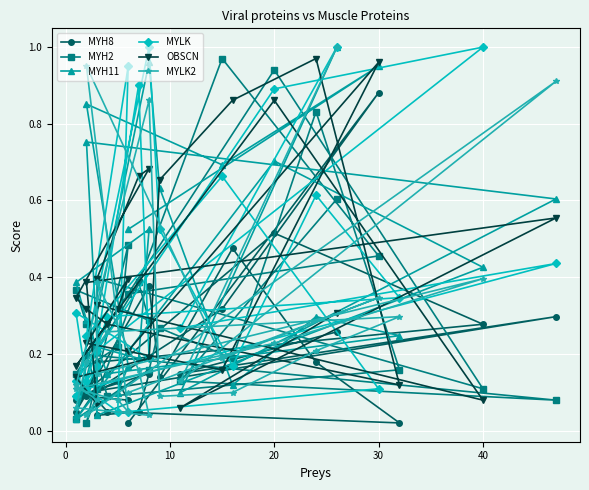

What are all the series names shown in the legend?

MYH8, MYH2, MYH11, MYLK, OBSCN, MYLK2